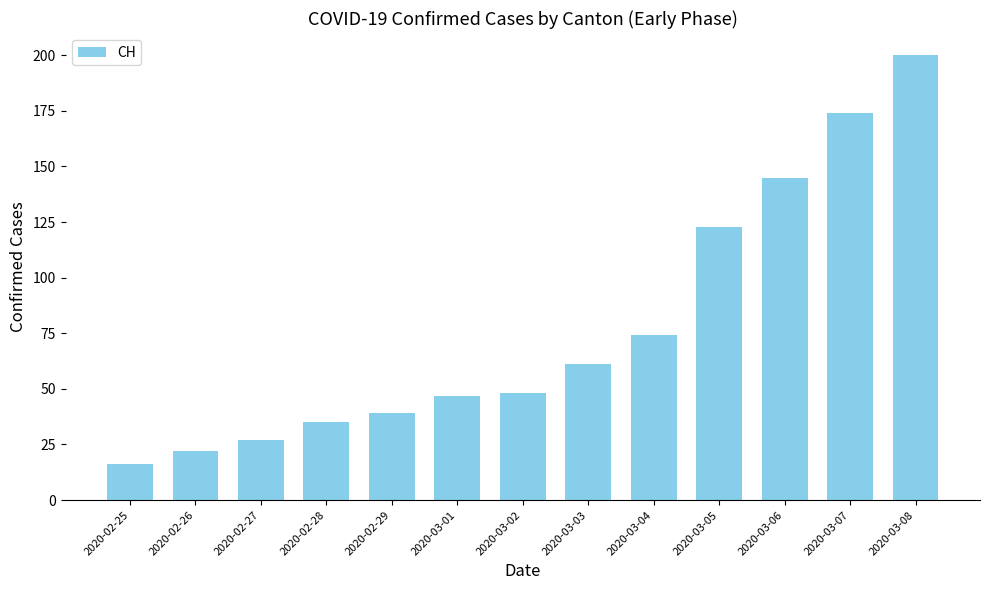

What is the change in value from 2020-02-25 to 2020-02-28?

+19